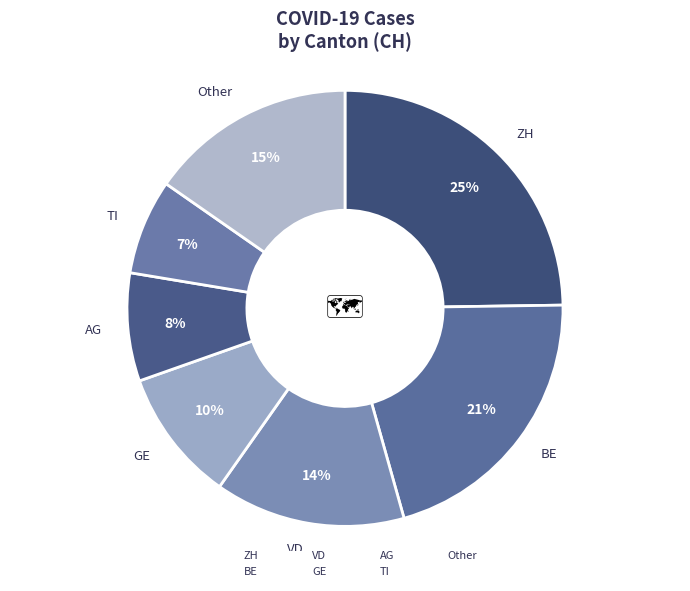

To the nearest percent, what percentage of the pie is VD?

14%